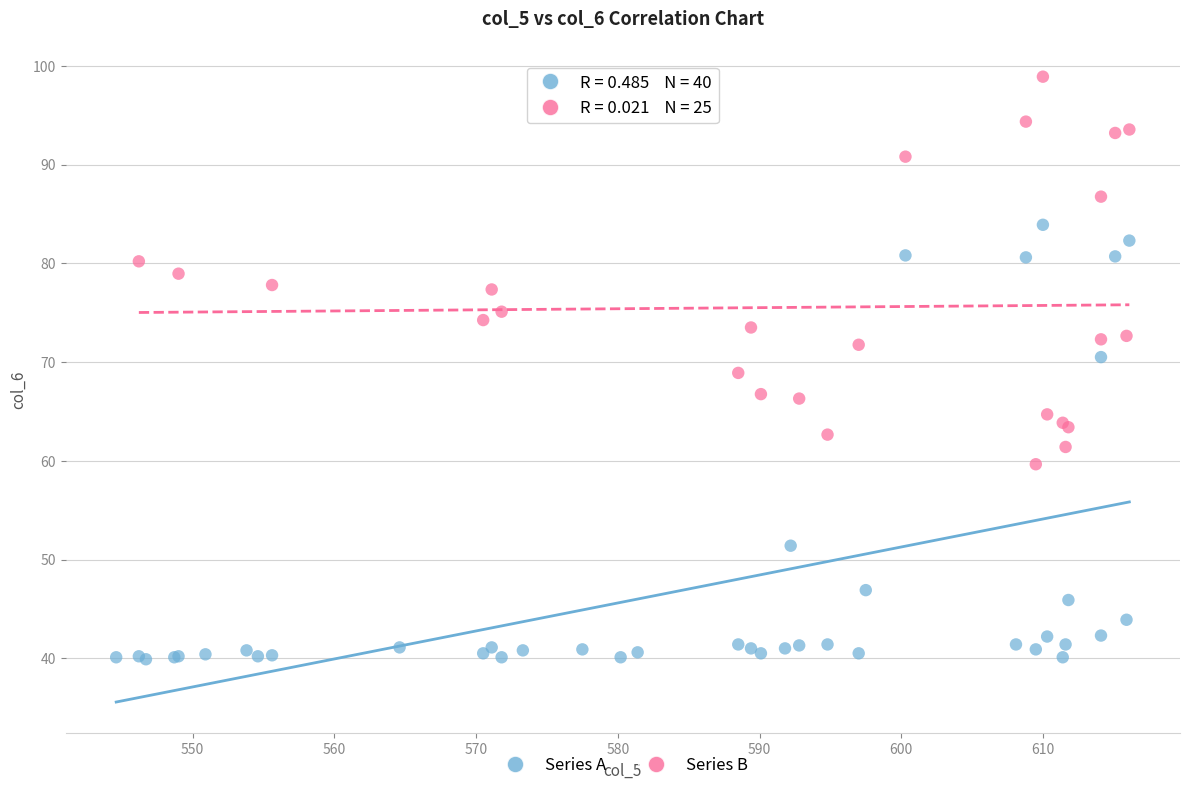

Which series contains the highest Y value?

Series B